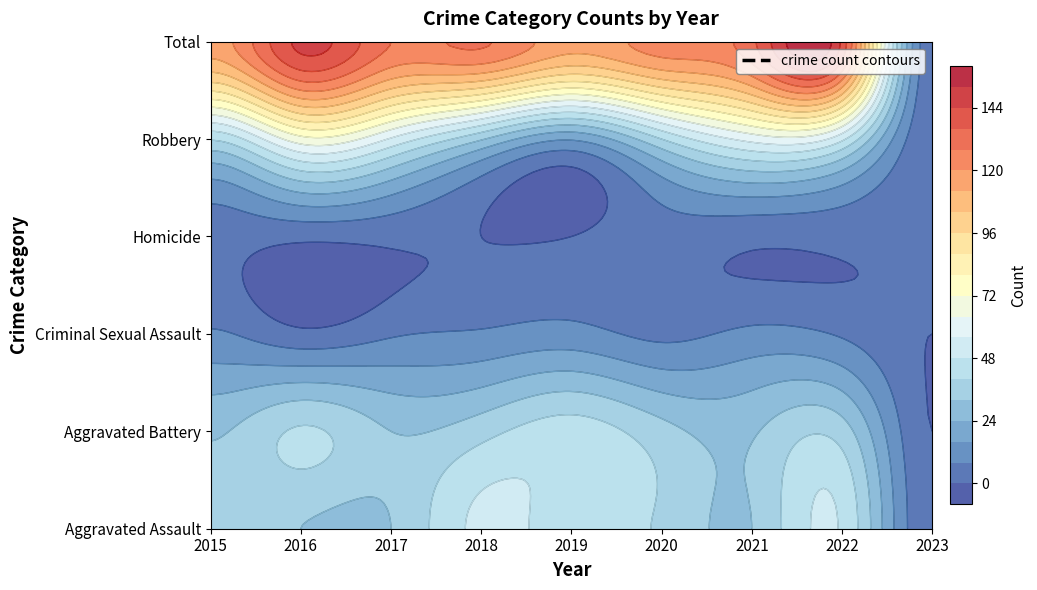

Rank the series by their maximum value, from lowest to highest.

Homicide, Criminal Sexual Assault, Aggravated Battery, Aggravated Assault, Robbery, Total